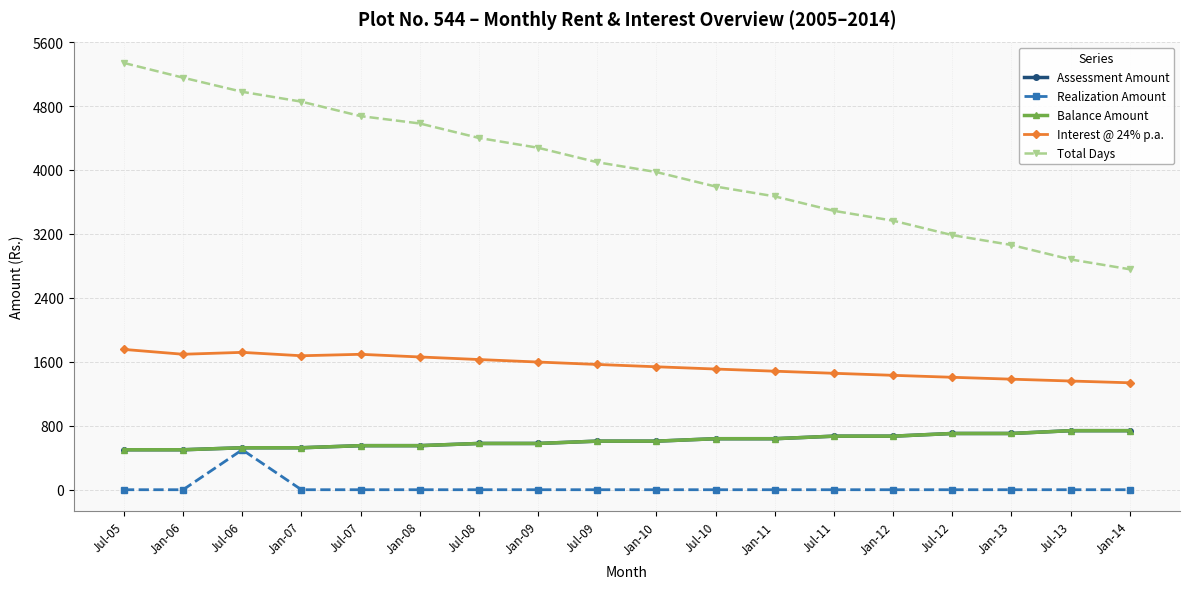

True or false: Total Days has more than 2 interior local peaks.

False